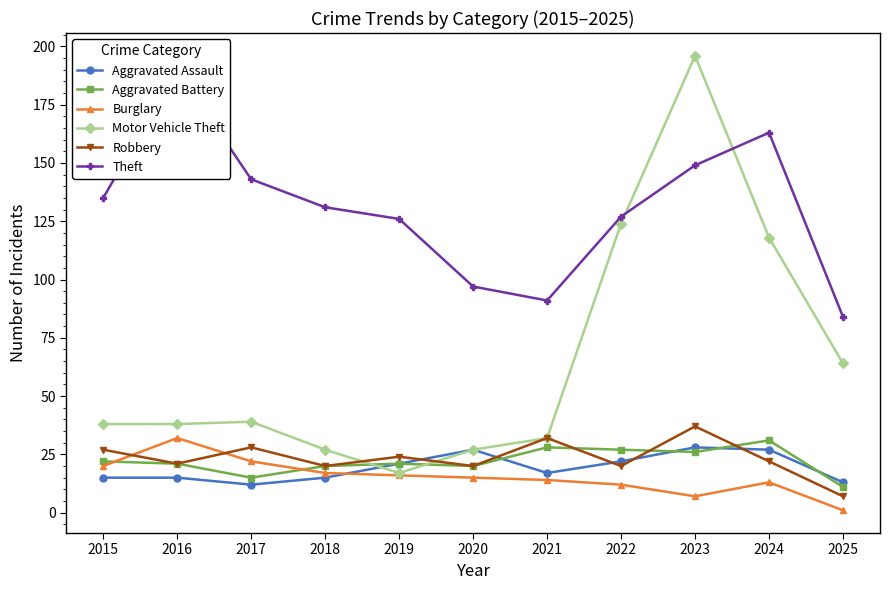

Rank the categories by Theft value from lowest to highest.

2025, 2021, 2020, 2019, 2022, 2018, 2015, 2017, 2023, 2024, 2016